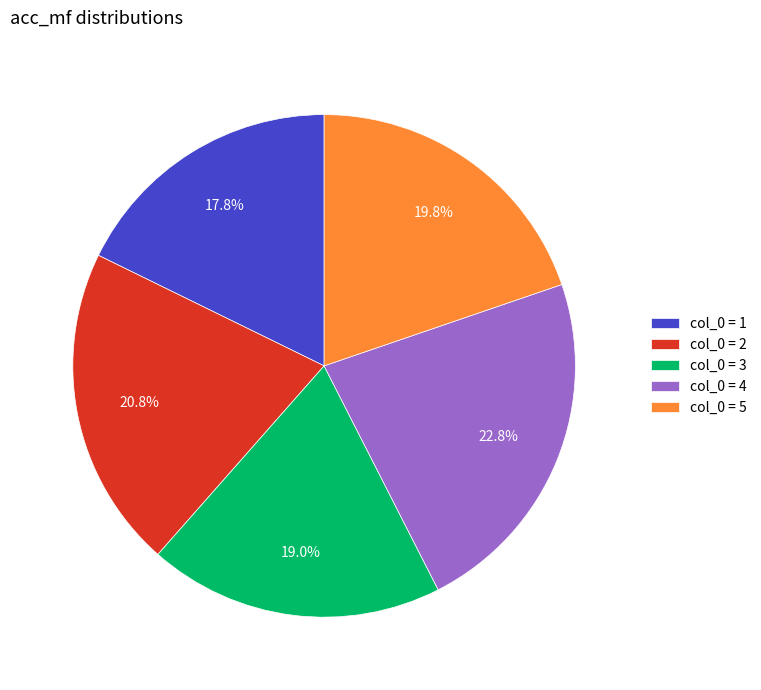

Combined, do col_0 = 3 and col_0 = 1 account for over 50%?

No